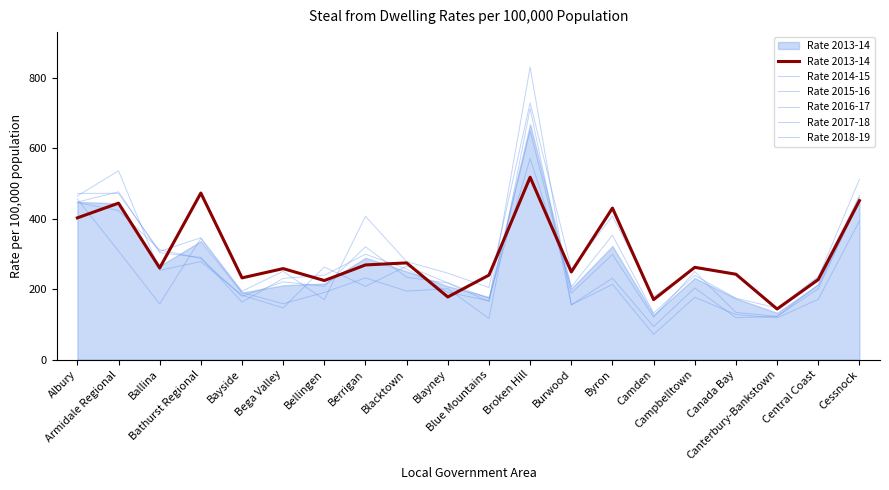

At Blue Mountains, list the series in order from largest to smallest.

Rate 2013-14, Rate 2014-15, Rate 2015-16, Rate 2016-17, Rate 2017-18, Rate 2018-19